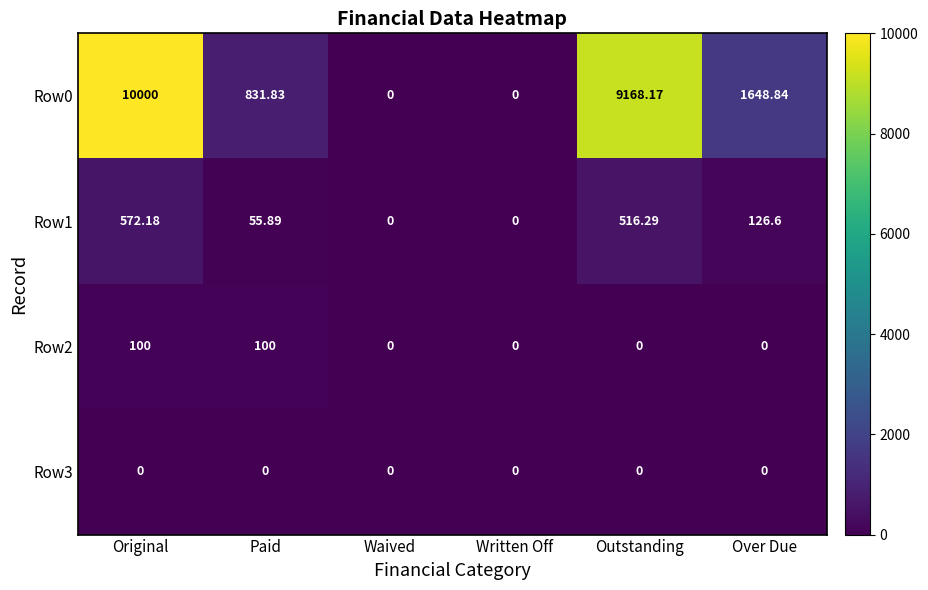

At which label does Row1 reach its peak?

Original